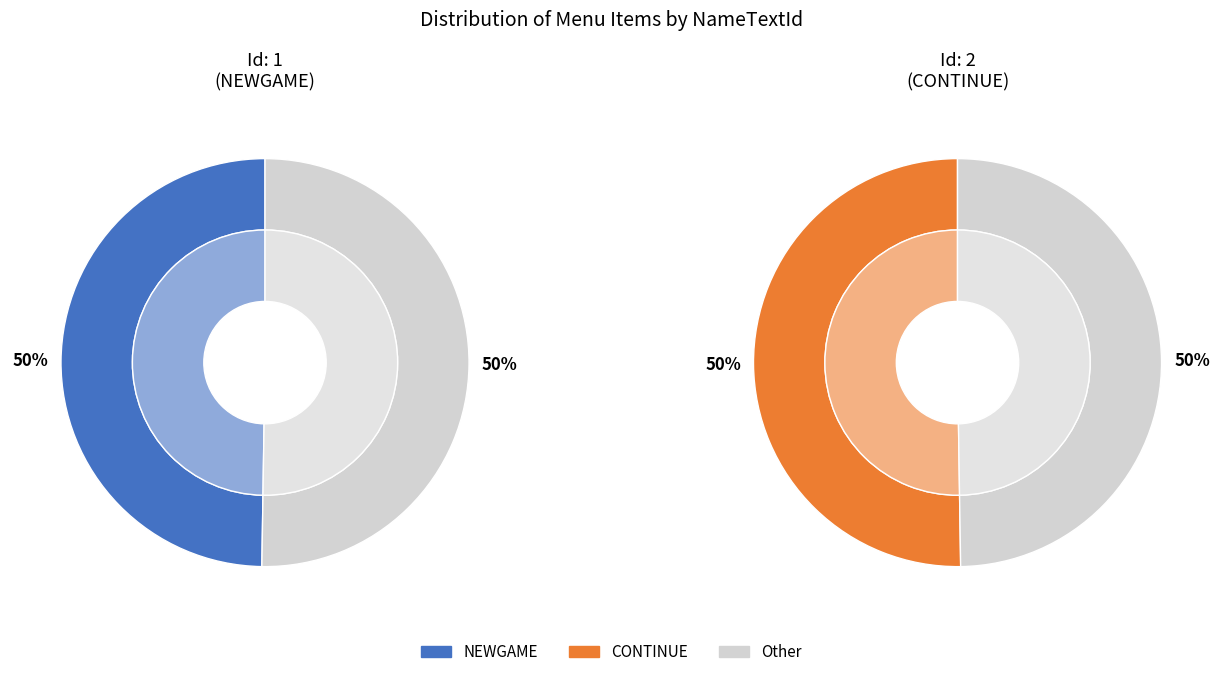

True or false: CONTINUE accounts for 58% of the total.

False